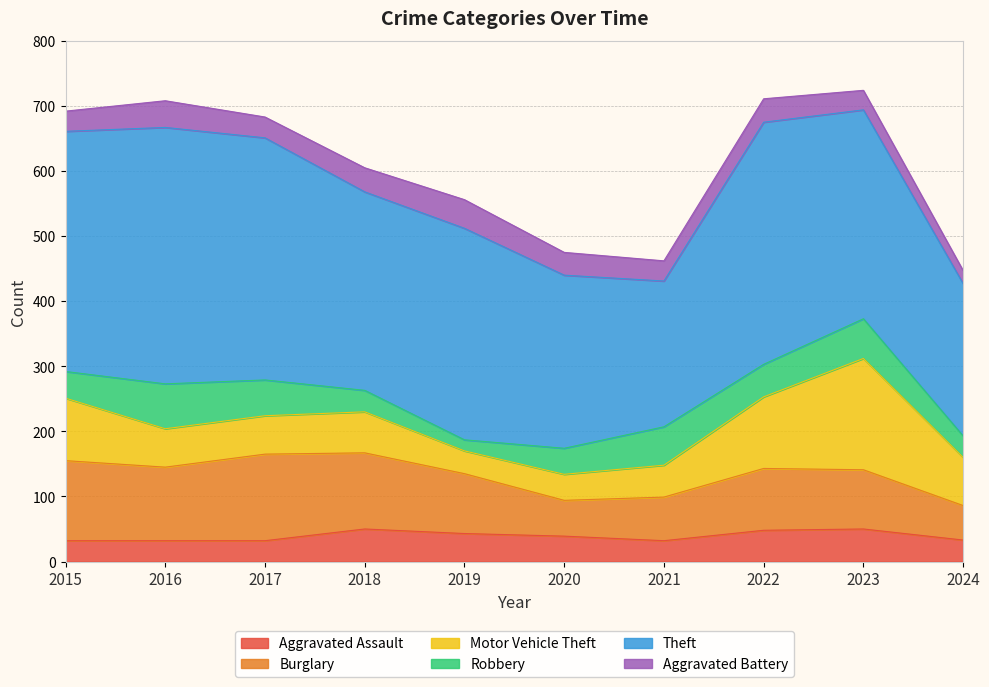

Reading left to right, transcribe all the data shown in this chart.

Aggravated Assault: 32	32	32	50	43	39	32	48	50	33
Burglary: 123	113	133	117	92	55	67	95	91	53
Motor Vehicle Theft: 96	59	59	63	35	40	49	110	171	74
Robbery: 41	69	55	33	17	40	59	50	61	33
Theft: 369	394	372	305	325	266	224	372	321	234
Aggravated Battery: 31	41	32	37	44	35	31	36	30	20